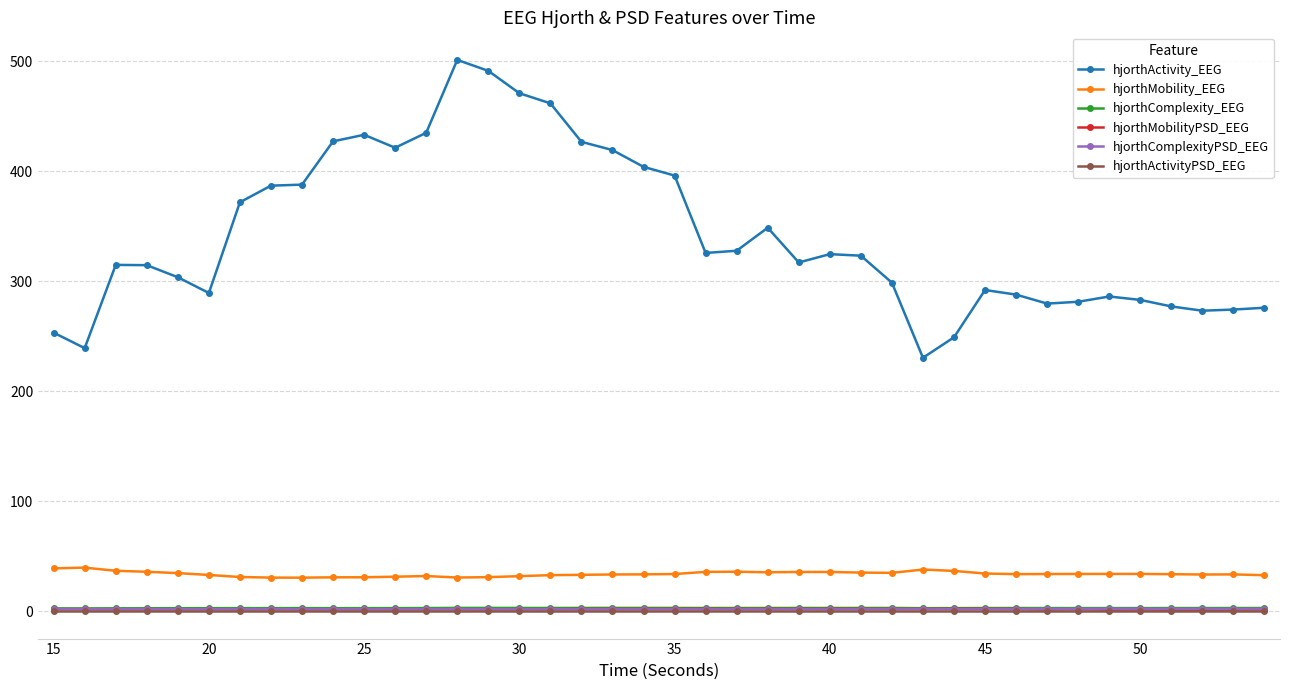

True or false: hjorthComplexity_EEG and hjorthComplexityPSD_EEG intersect in this chart.

False